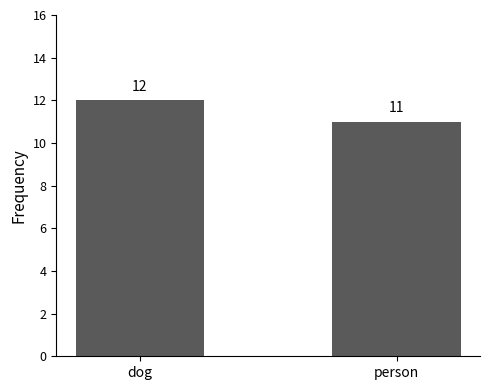

What is the sum of the values at dog and person?

23